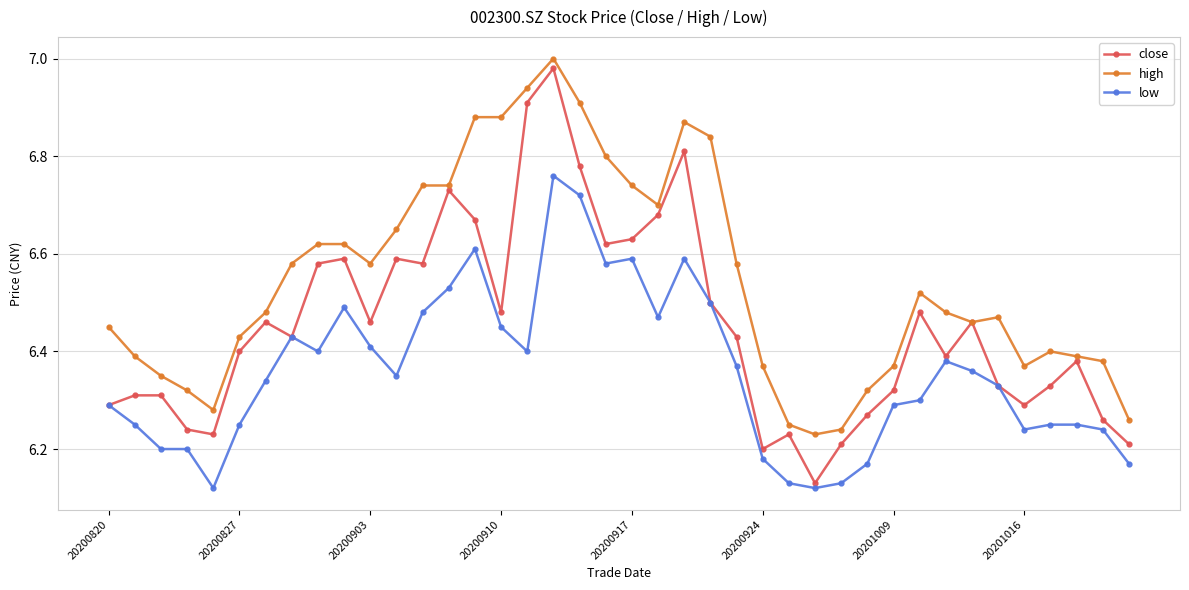

Which series has the largest total across all categories?

high